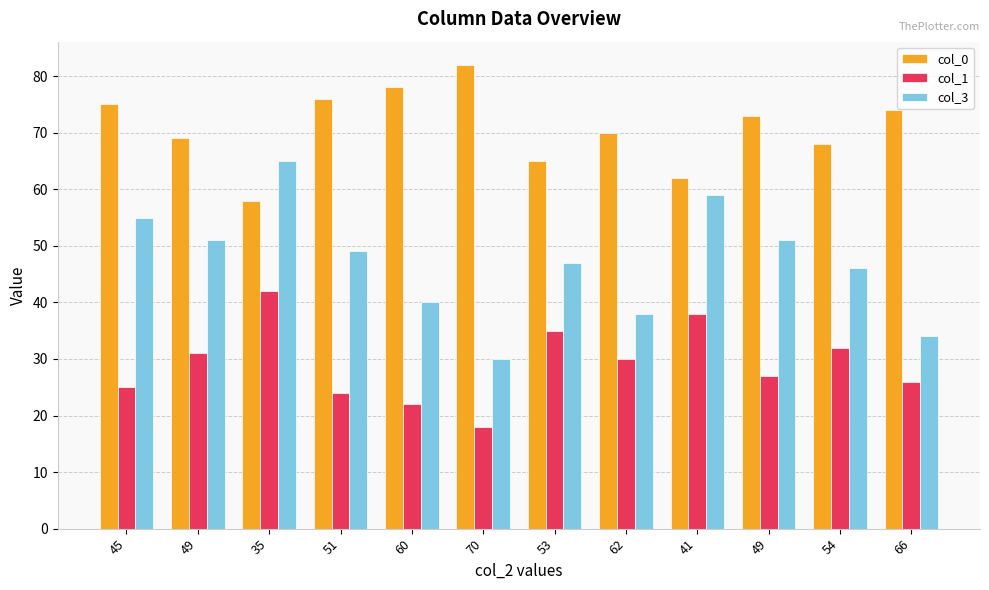

Is it true that col_0 equals 128 at 49?

False